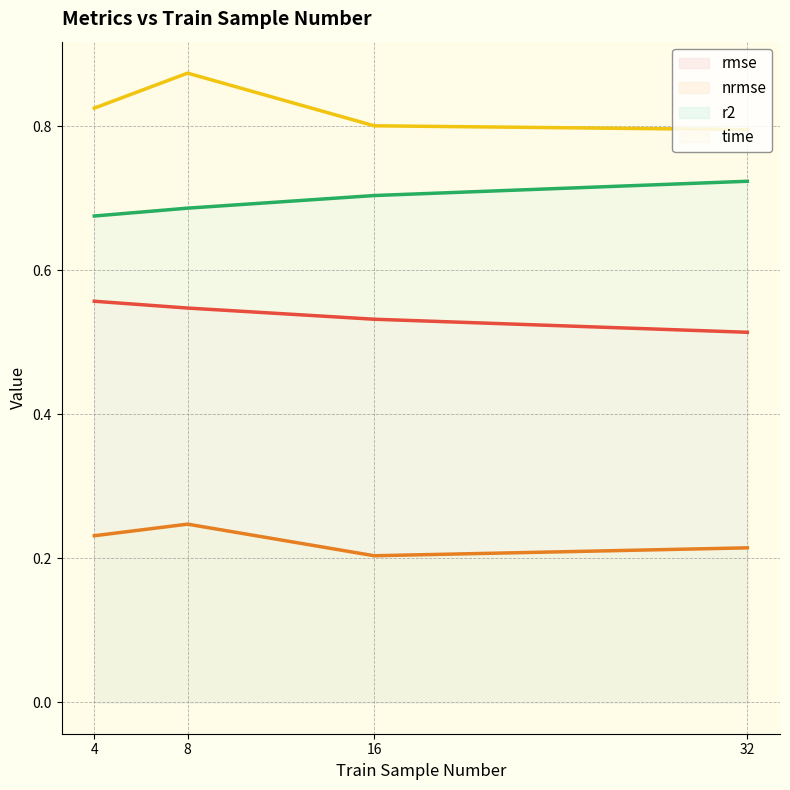

List the series in order of their peak value, lowest first.

nrmse (line), rmse (line), r2 (line), time (line)